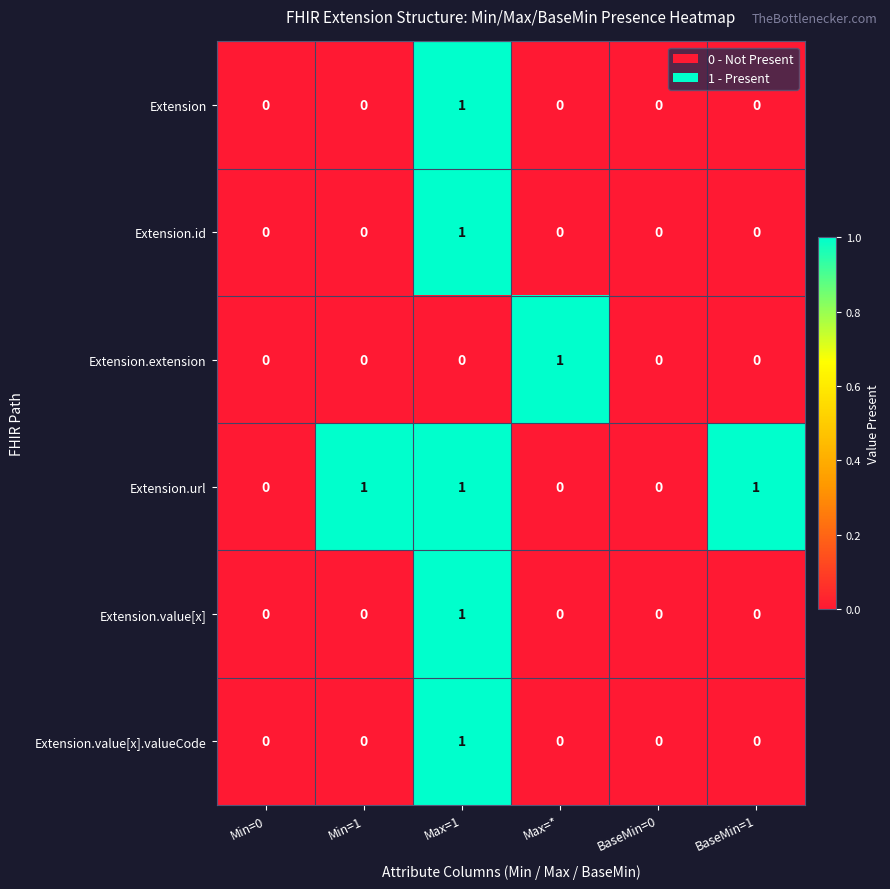

The Extension.value[x] series shows -1 at Max=*. True or false?

False